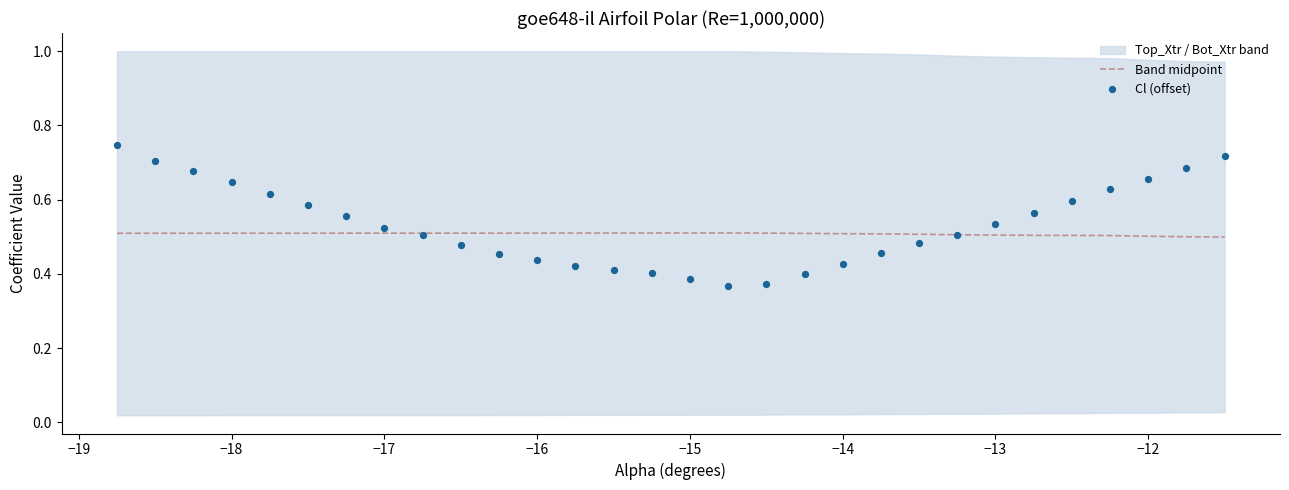

What is the highest value of the Band midpoint series?

0.5